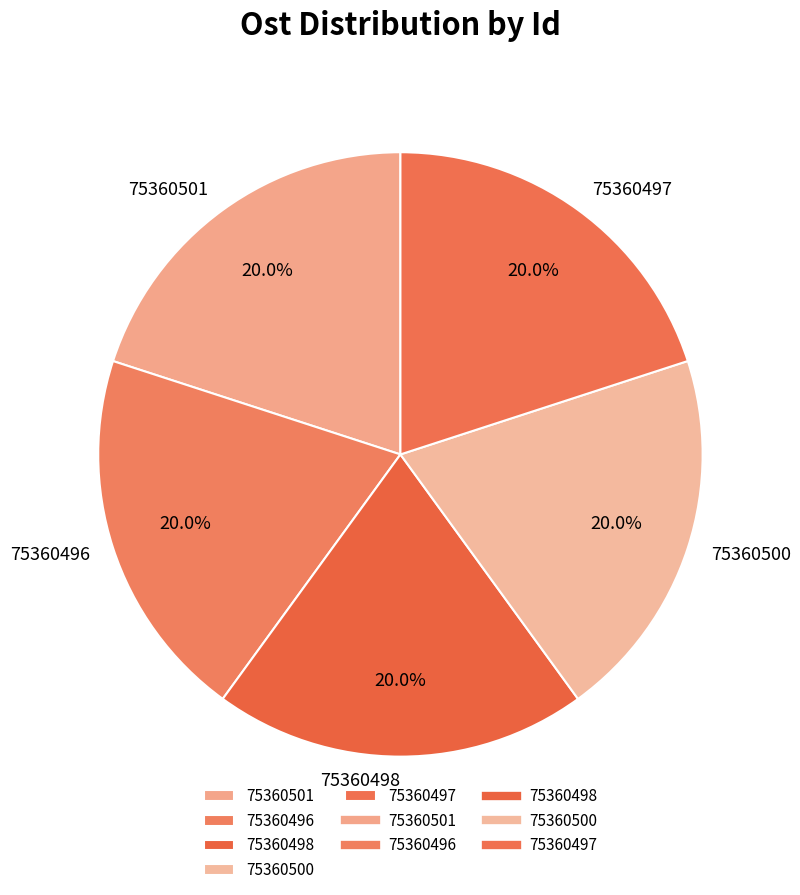

What percentage is the 75360497 slice, to the nearest percent?

20%